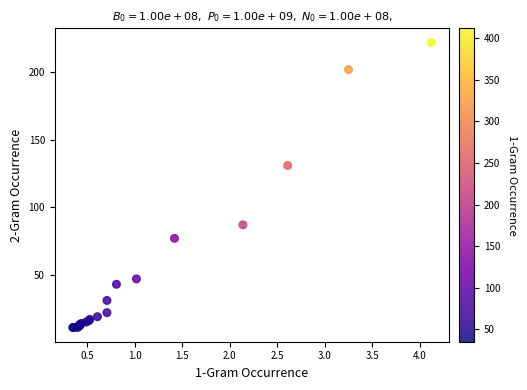

What Y value in the scatter plot is closest to 116?

131.0